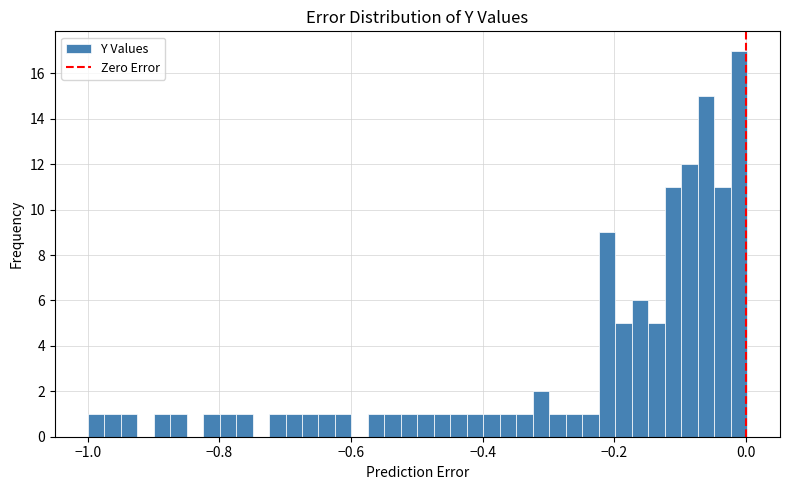

Around what value on the x-axis is the tallest bar? Give the approximate position of its centre, as read against the axis.

-0.02